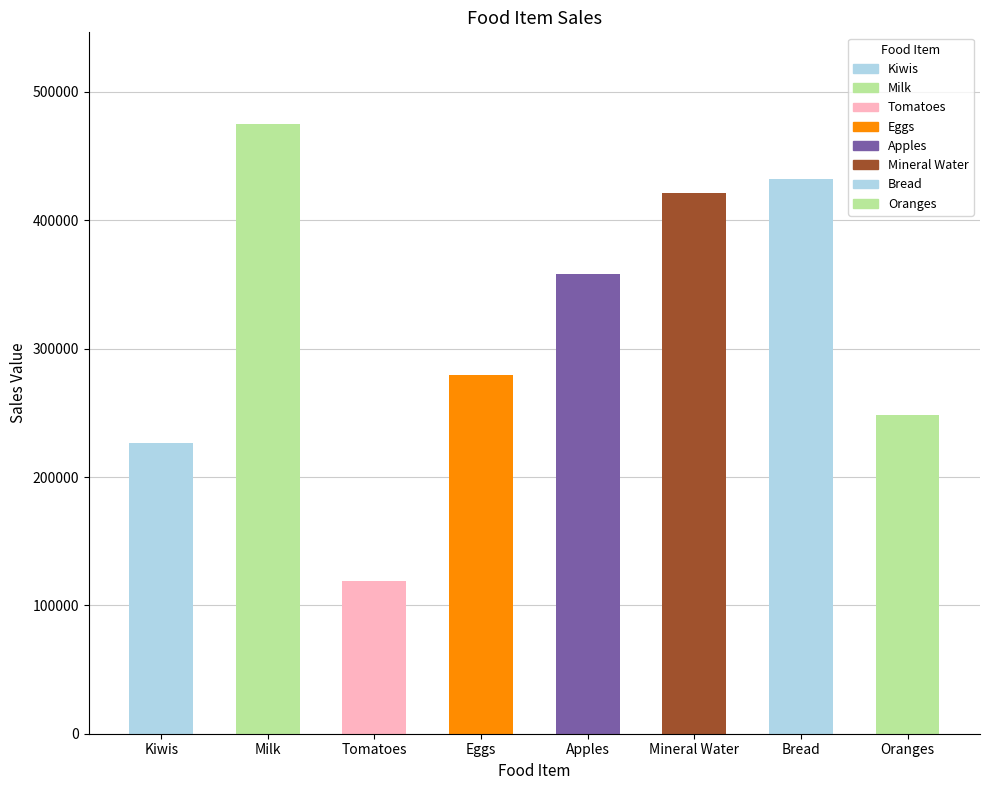

At which label does the data first exceed 358476?

Milk